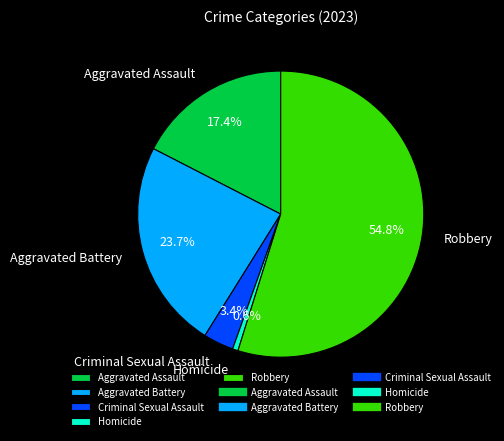

Is it true that Robbery is 55% of the pie?

True